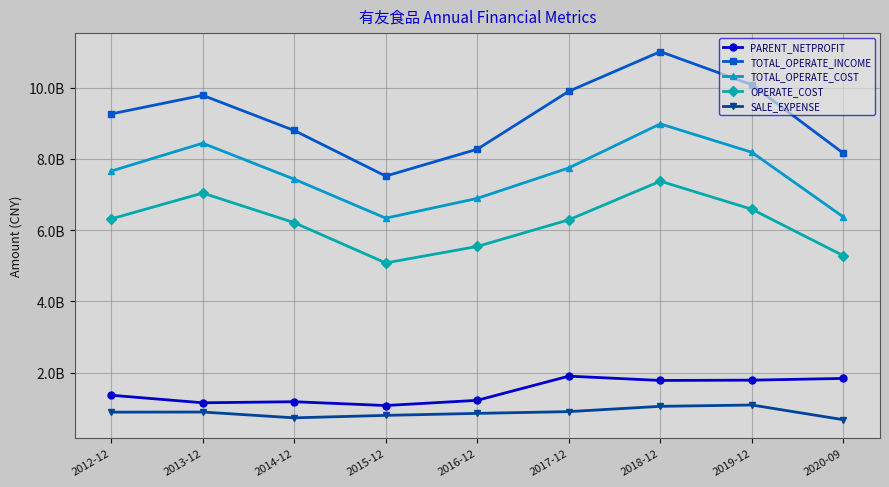

Which series has the largest total across all categories?

TOTAL_OPERATE_INCOME